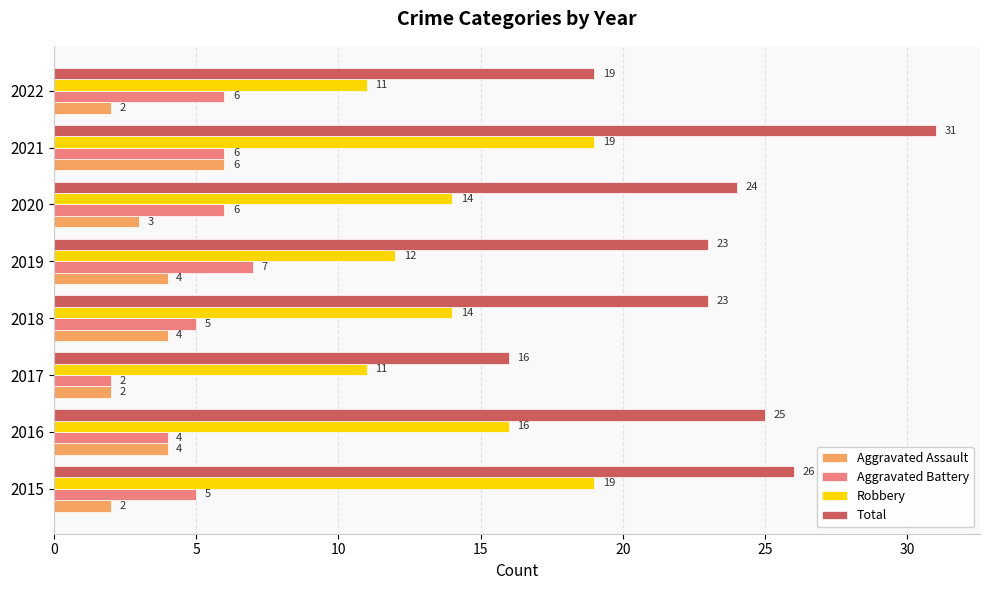

How many Aggravated Battery values are between 5 and 6?

5